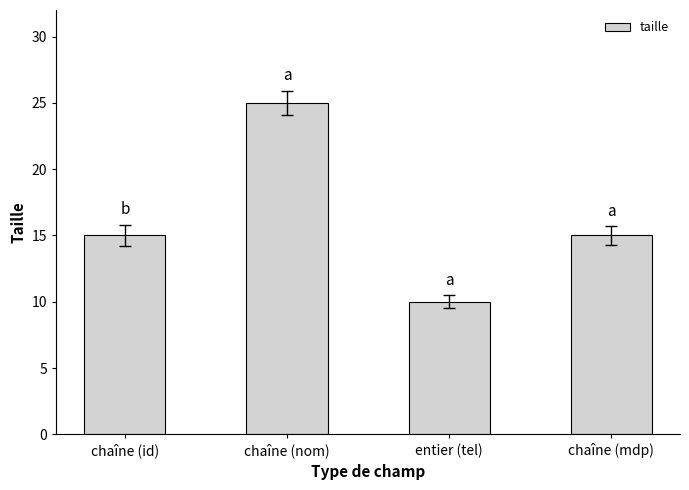

What is the difference between the second highest and minimum values?

5